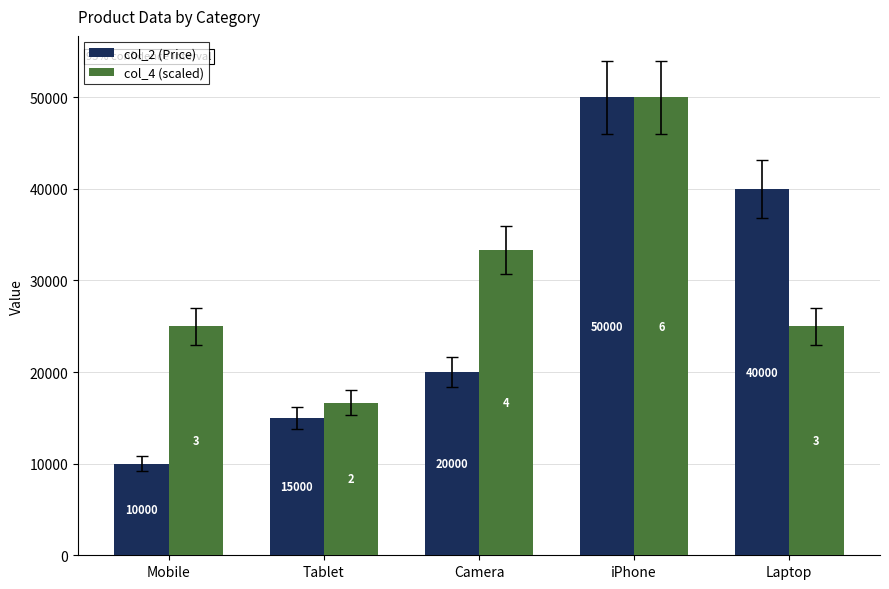

How many groups of bars are there?

5